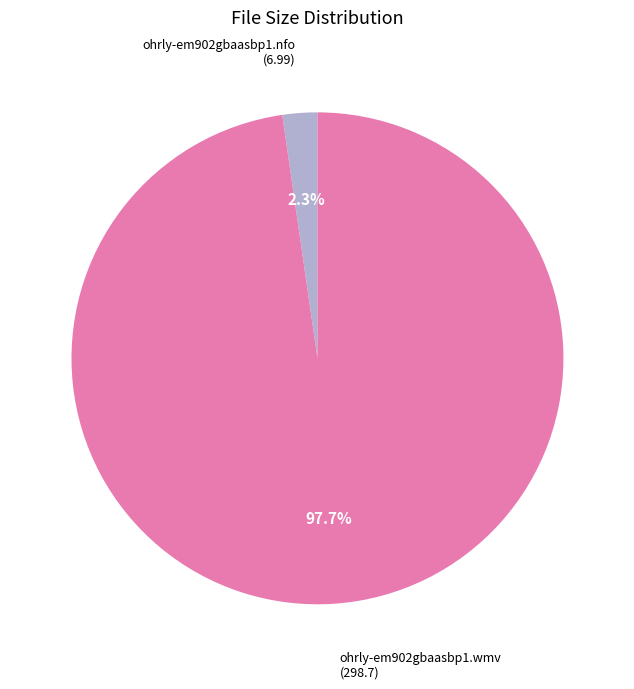

Between ohrly-em902gbaasbp1.nfo and ohrly-em902gbaasbp1.wmv, which is larger?

ohrly-em902gbaasbp1.wmv